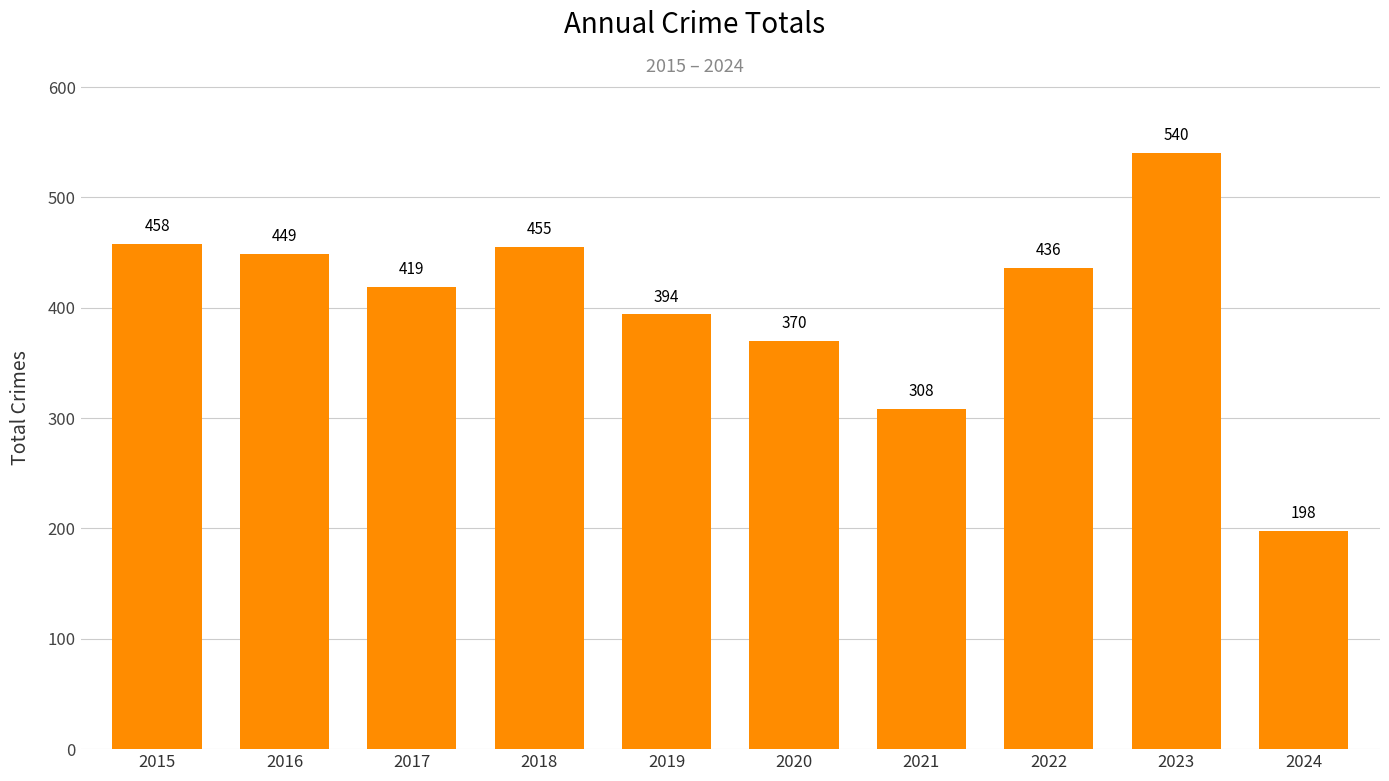

Is it true that the value at 2018 is 455?

True